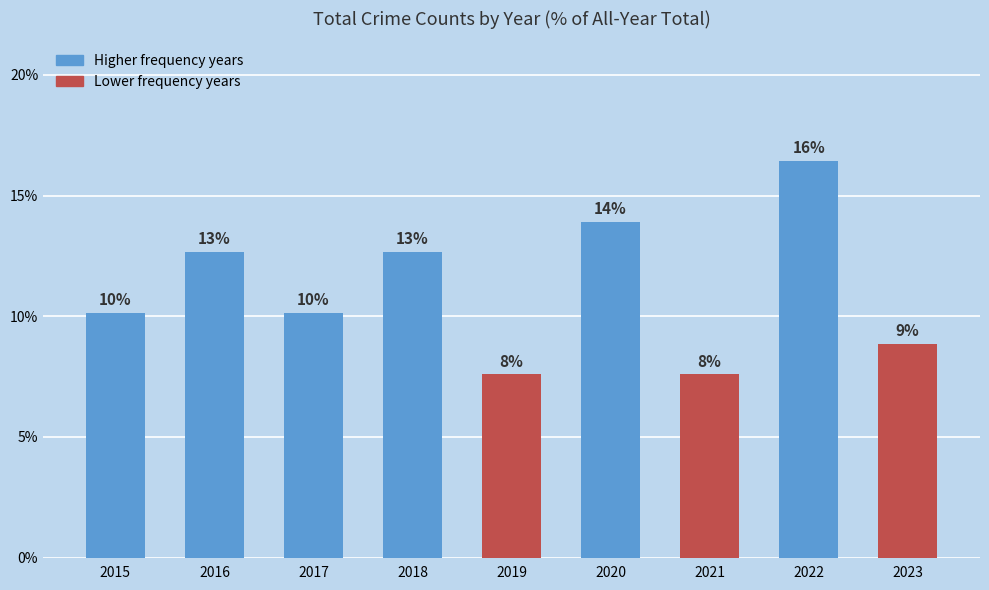

How many bars are there in total?

9